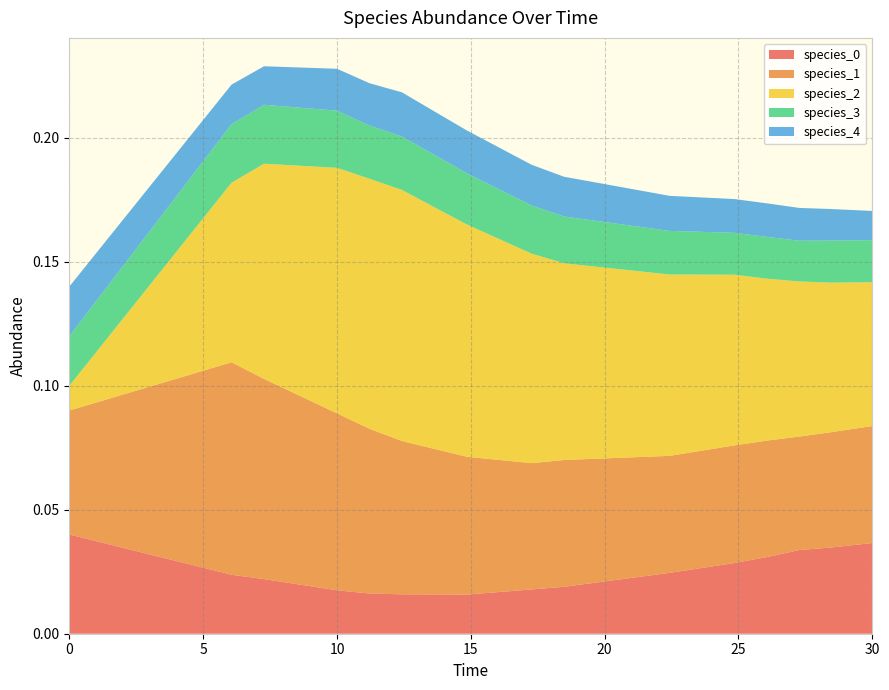

Reading left to right, list all the values displayed in this chart.

species_0: 0.0	0.0	0.0	0.0	0.0	0.0	0.0	0.0	0.0	0.0	0.0	0.0	0.0	0.0	0.0
species_1: 0.1	0.1	0.1	0.1	0.1	0.1	0.1	0.1	0.1	0.0	0.0	0.0	0.0	0.0	0.0
species_2: 0.0	0.1	0.1	0.1	0.1	0.1	0.1	0.1	0.1	0.1	0.1	0.1	0.1	0.1	0.1
species_3: 0.0	0.0	0.0	0.0	0.0	0.0	0.0	0.0	0.0	0.0	0.0	0.0	0.0	0.0	0.0
species_4: 0.0	0.0	0.0	0.0	0.0	0.0	0.0	0.0	0.0	0.0	0.0	0.0	0.0	0.0	0.0